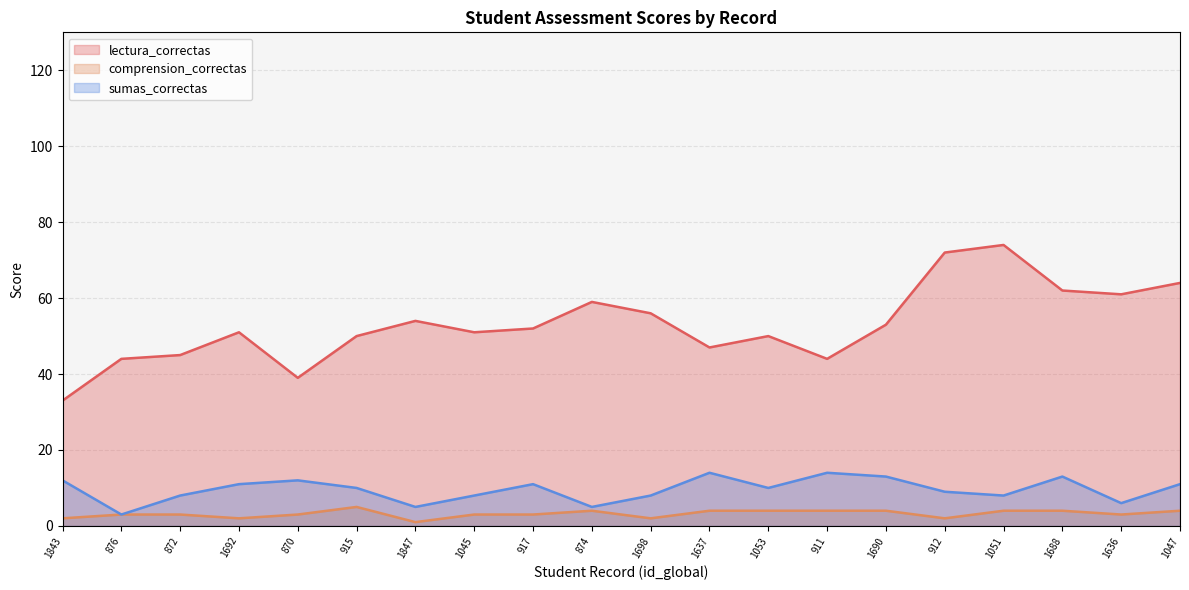

Rank the series by their maximum value, from lowest to highest.

comprension_correctas, sumas_correctas, lectura_correctas